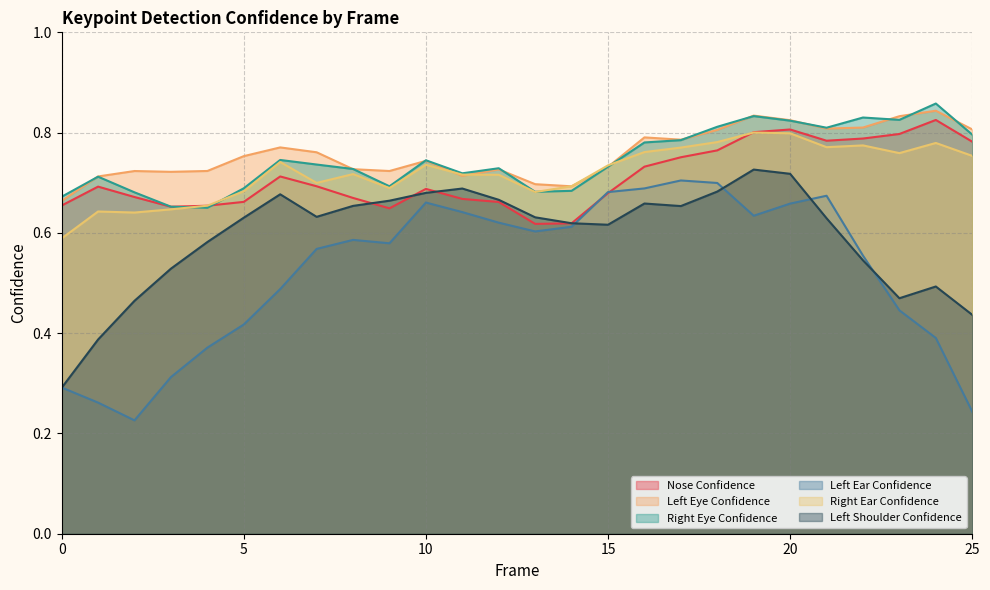

The a_right_eye_confidence series shows 0.2 at 23. True or false?

False